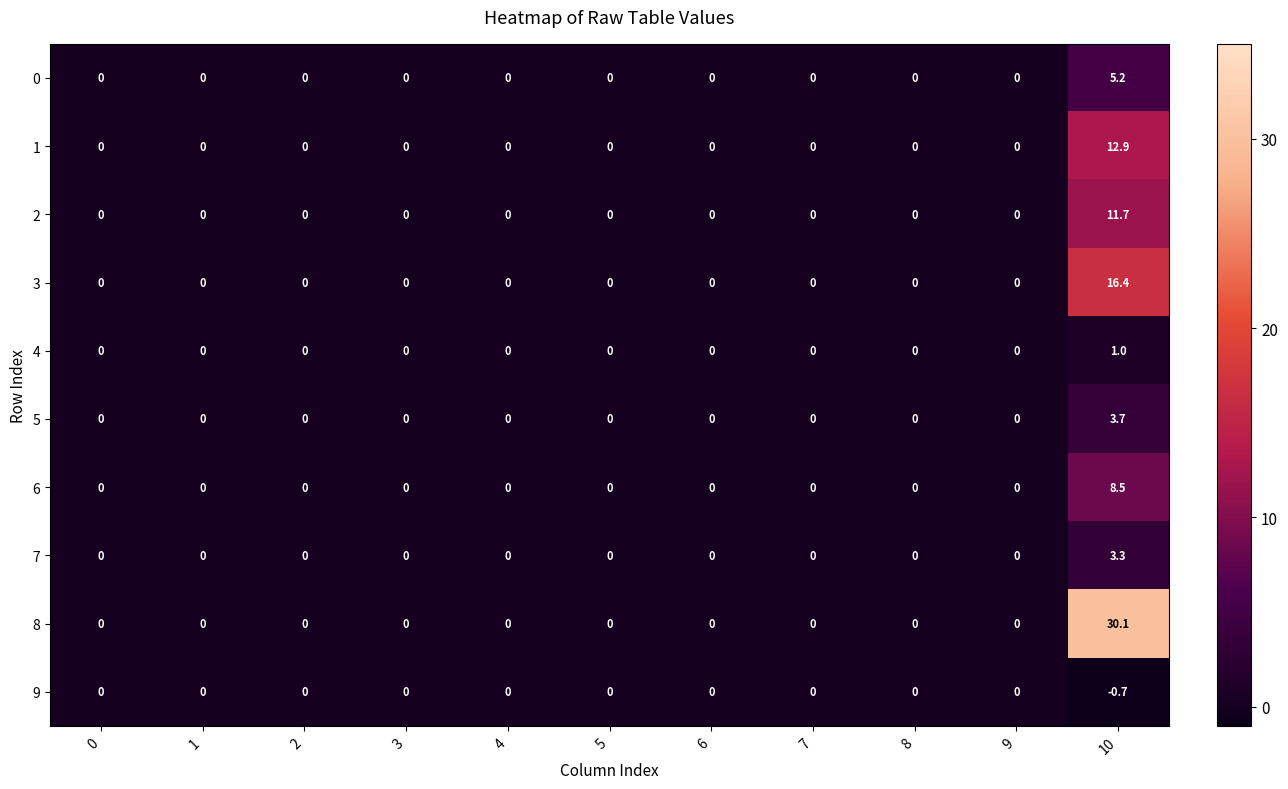

Which category has the highest value in the 1 series?

10